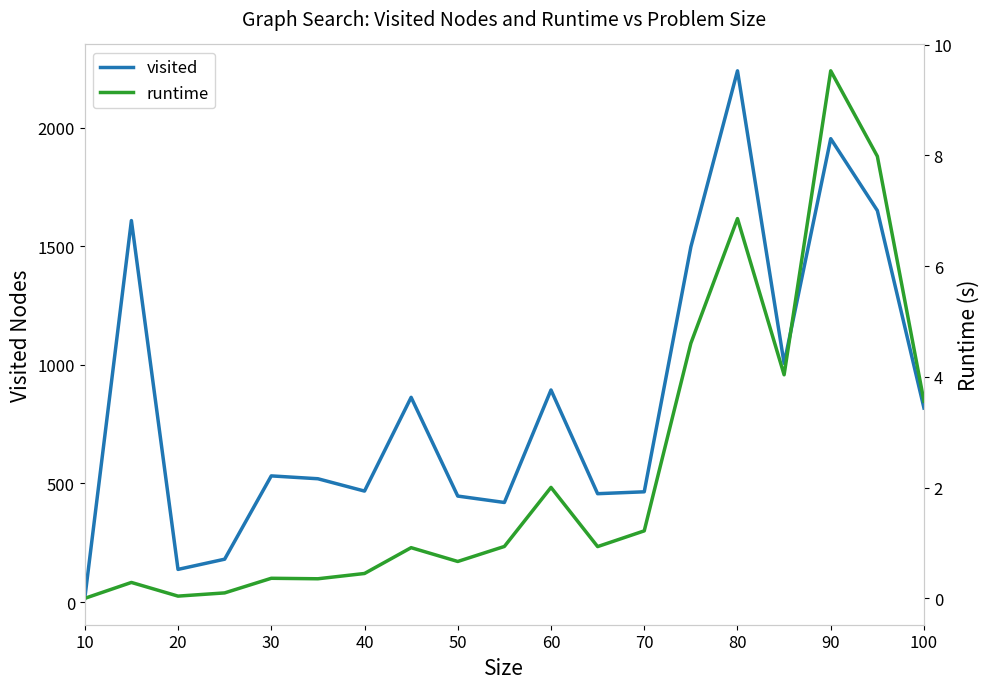

What is the difference between the second highest and minimum values in the runtime series?

8.0